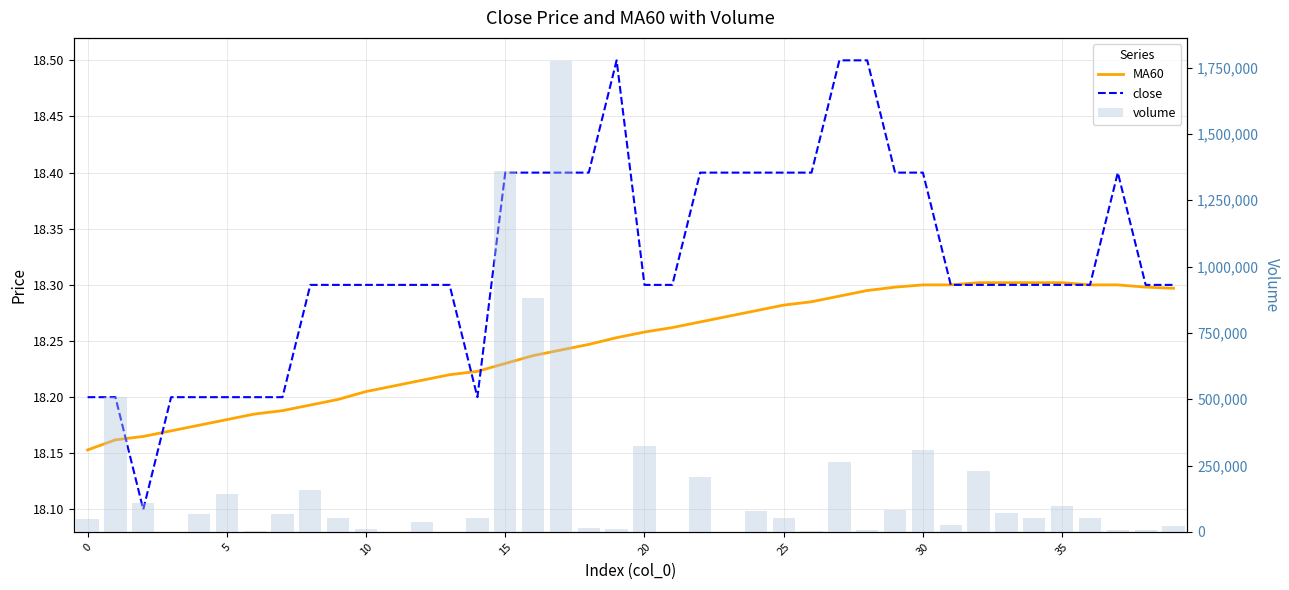

True or false: volume has a value of 20546.9 at 18.

False